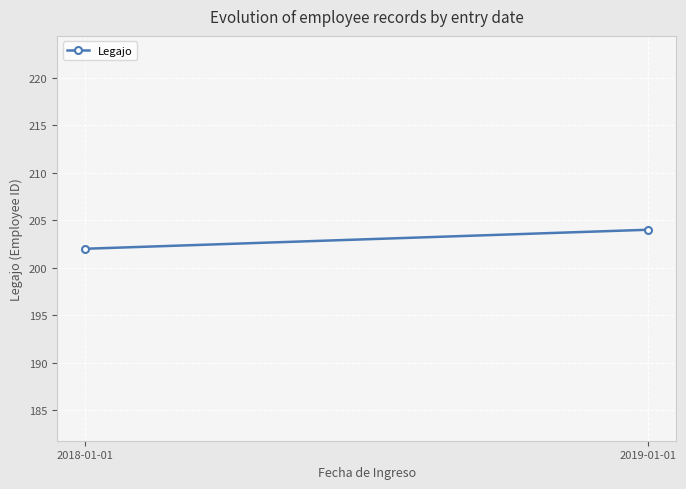

What position from the right is 2019-01-01?

1